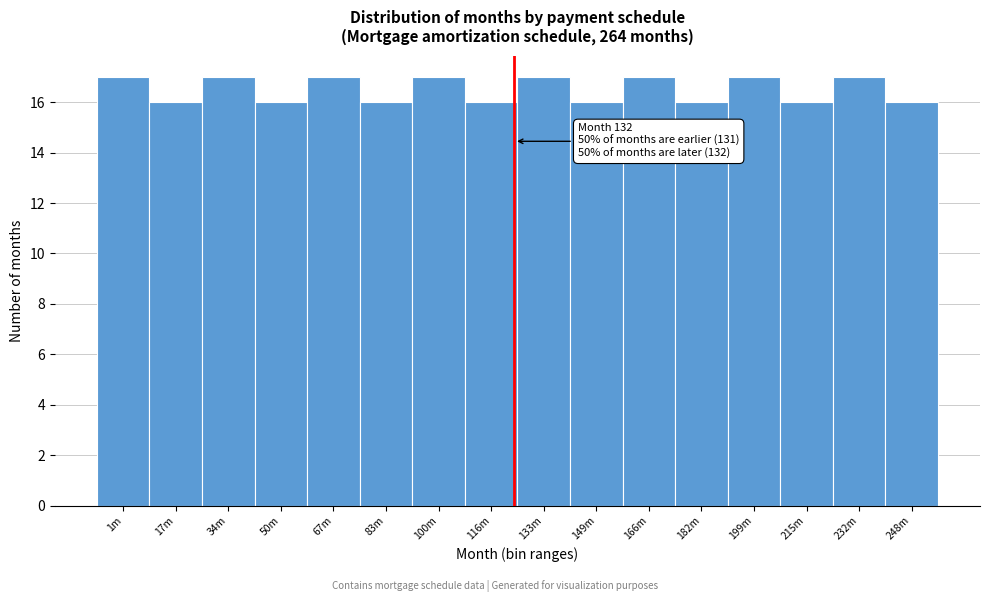

Reading left to right, list all the values displayed in this chart.

17	16	17	16	17	16	17	16	17	16	17	16	17	16	17	16